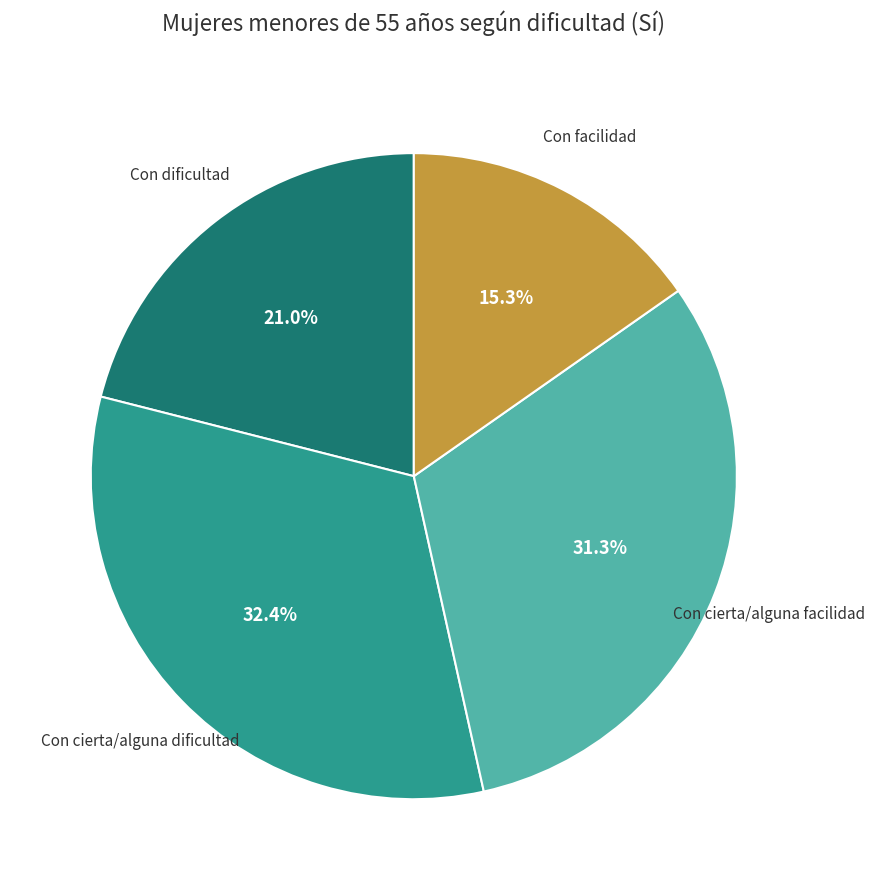

The Con cierta/alguna dificultad slice represents 22% of the pie. True or false?

False